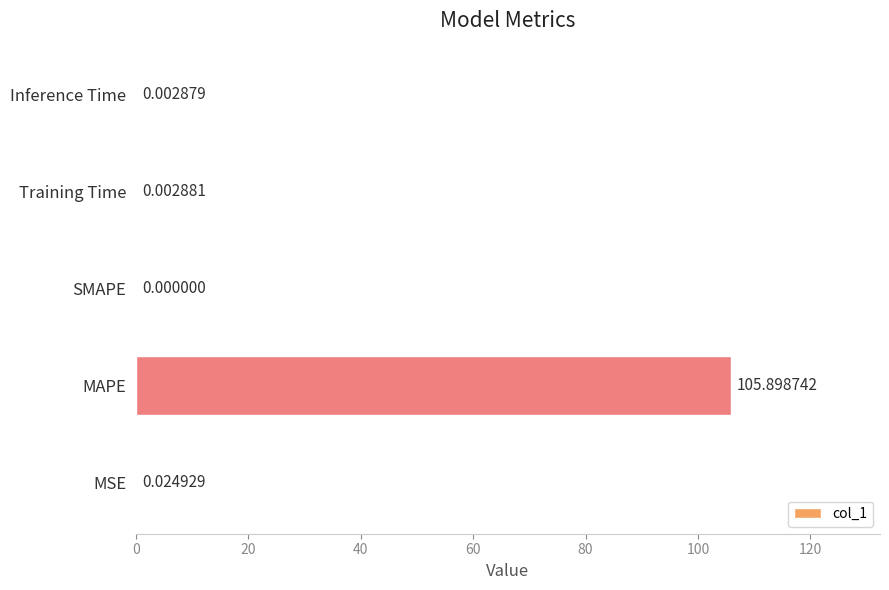

Which category has the highest value across all series?

MAPE